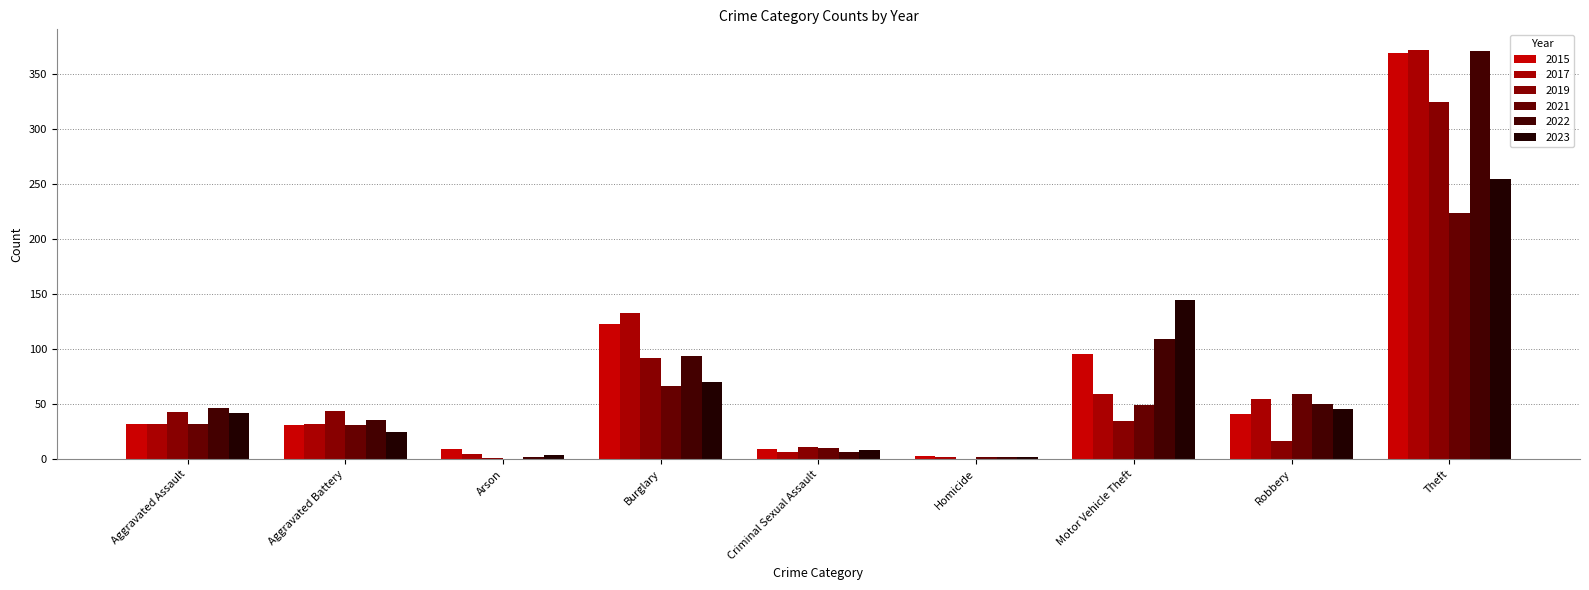

How many data points does each series have?

9